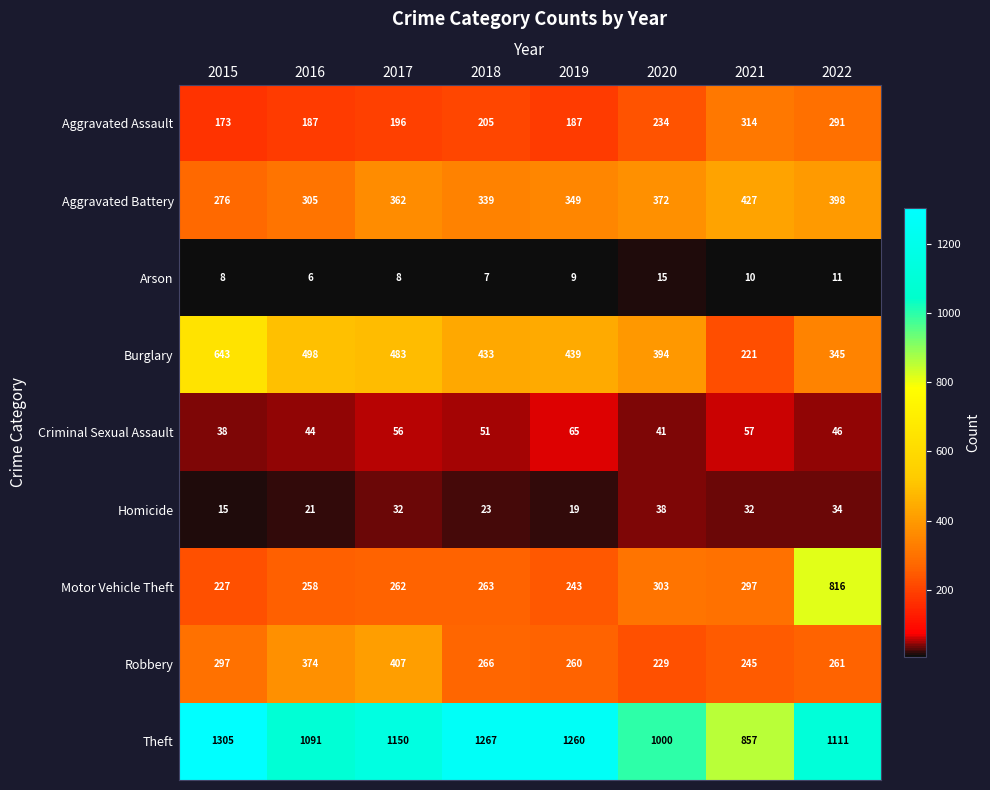

True or false: Robbery has a value of 77 at 2022.

False